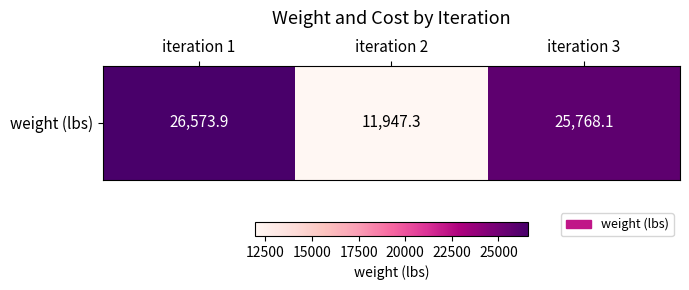

The chart shows a value of 11947.3 at iteration 2. True or false?

True